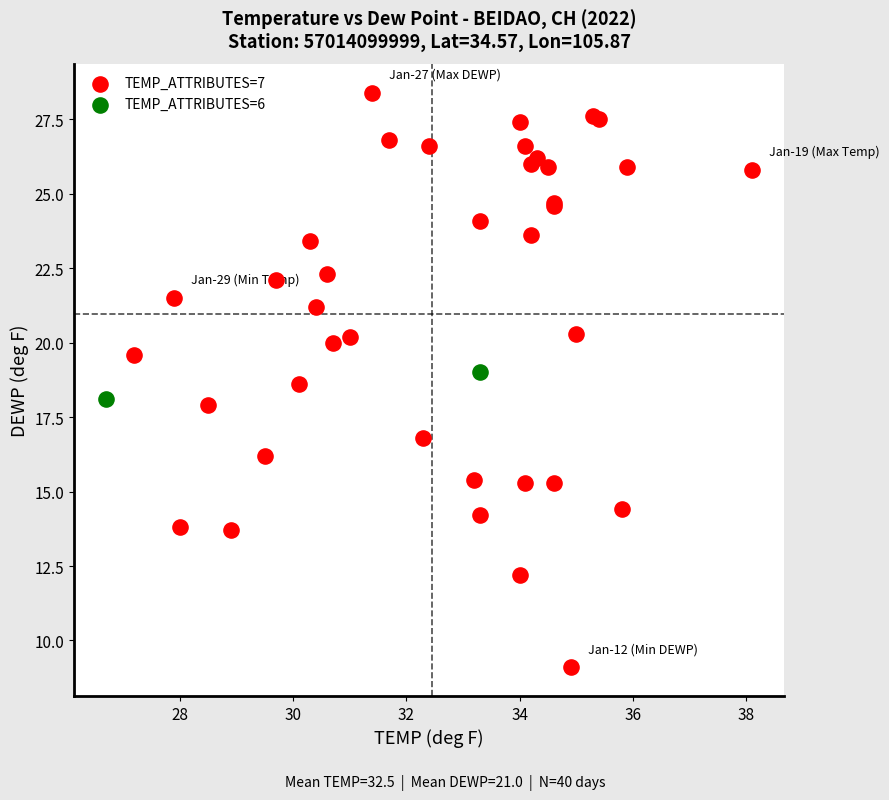

What are all the series names shown in the legend?

TEMP_ATTRIBUTES=7, TEMP_ATTRIBUTES=6